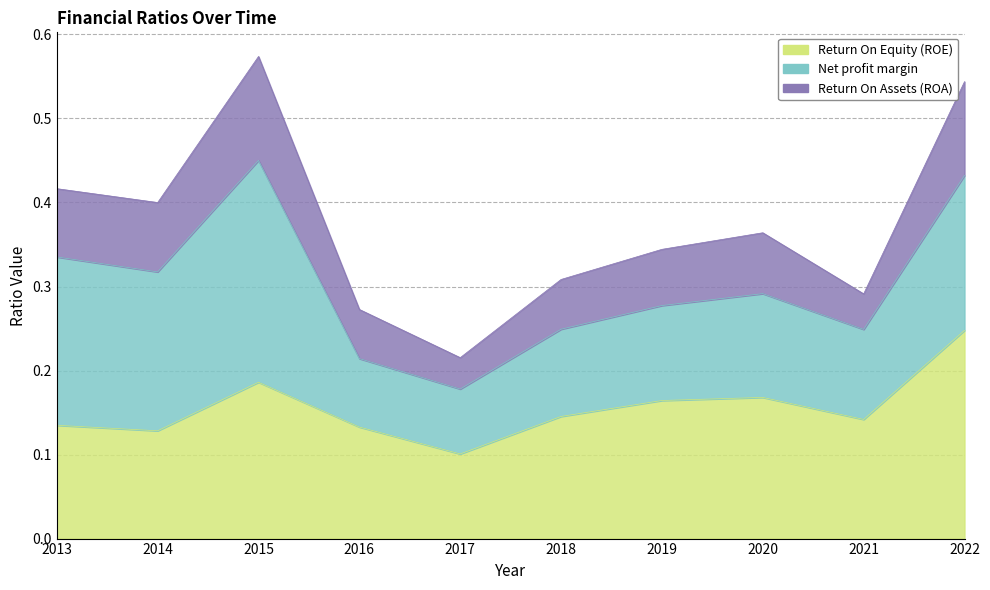

True or false: Return On Equity (ROE) has more than 2 interior local peaks.

False